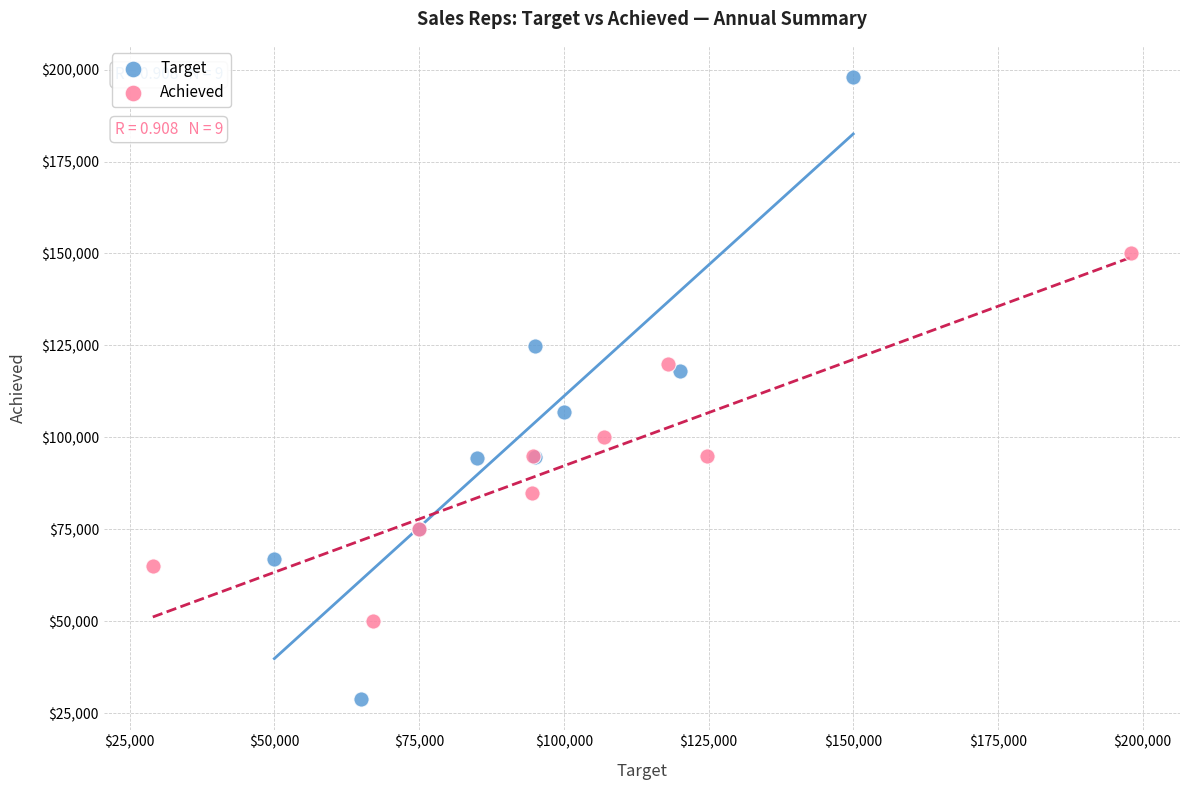

Which series contains the highest Y value?

Target